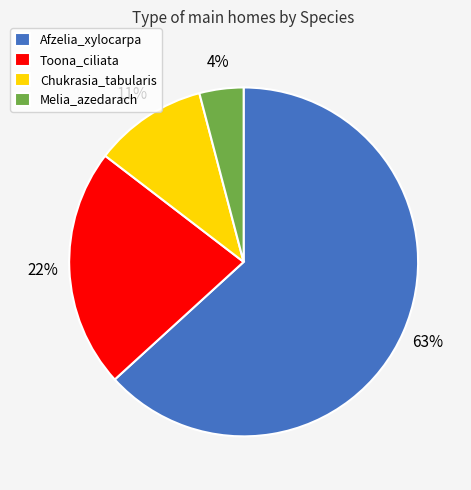

What is the smallest slice in the pie chart?

Melia_azedarach